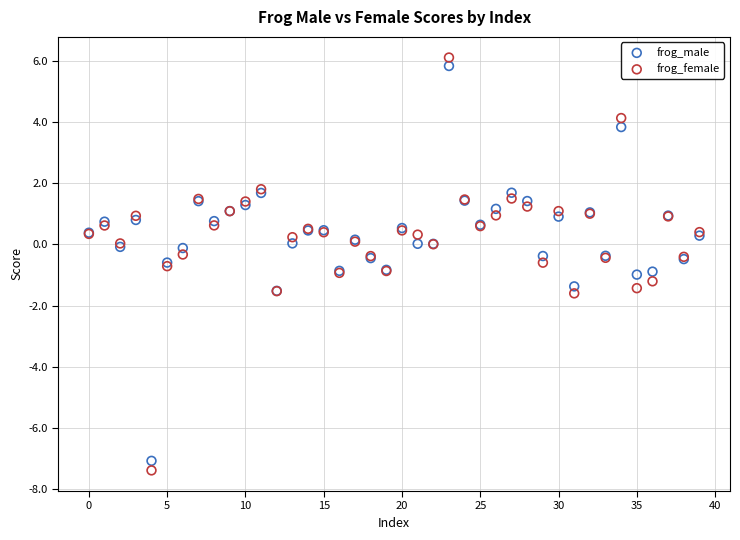

Which series has the largest Y range (max minus min)?

frog_female